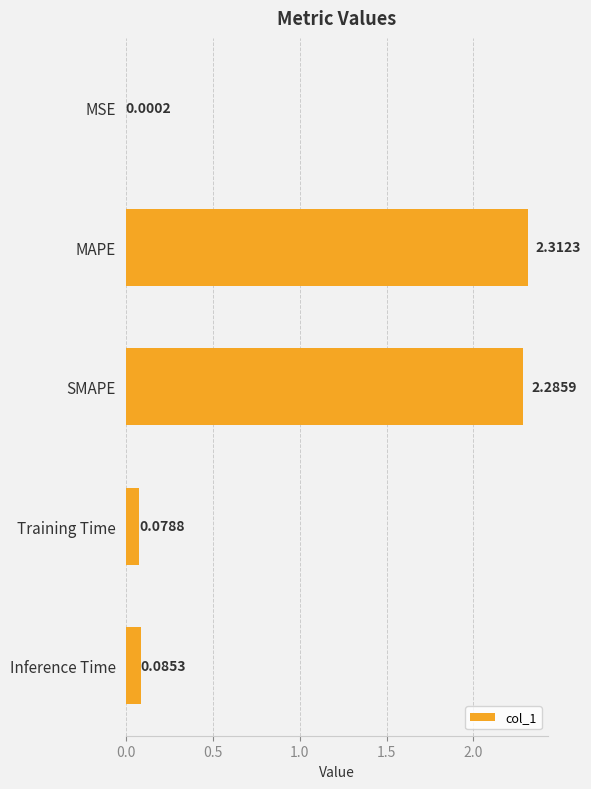

What is the average value?

1.0